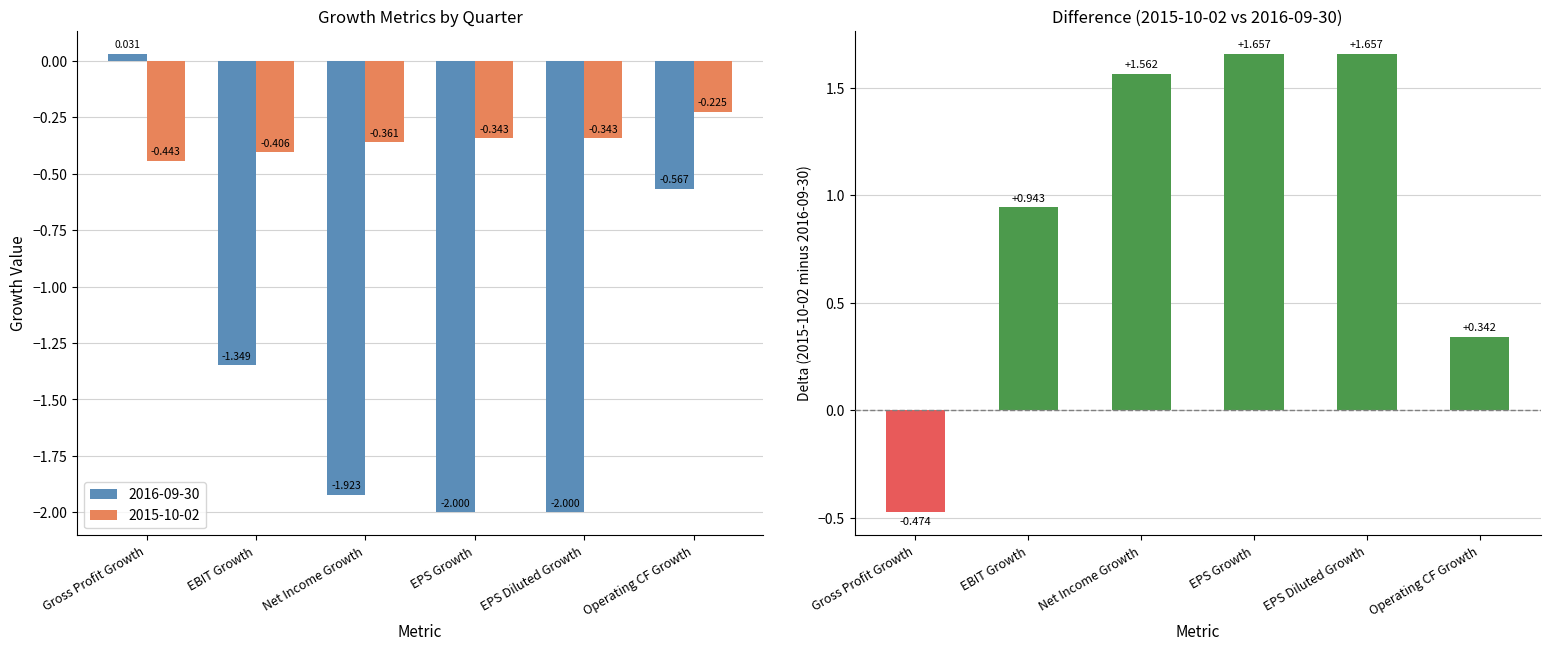

How many data points are less than 1?

3